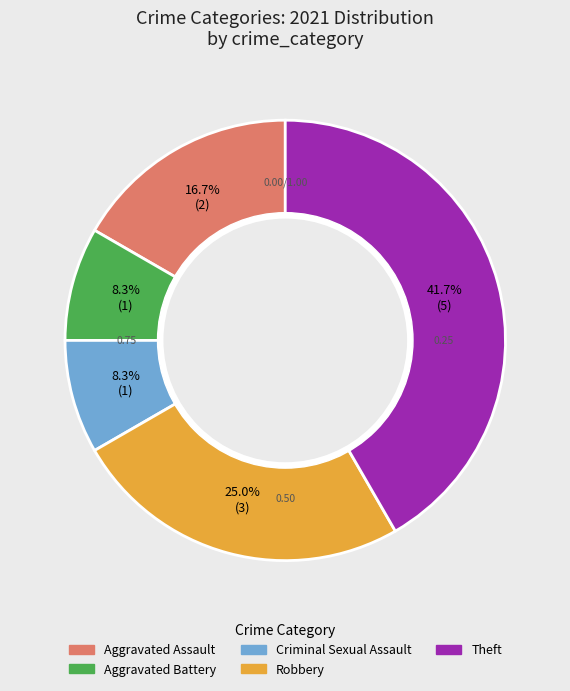

Is the sum of Aggravated Assault and Theft greater than half?

Yes